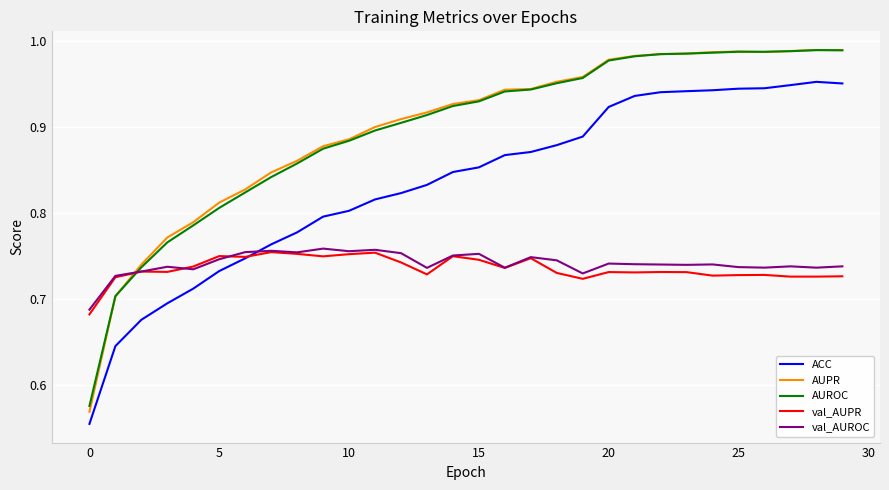

True or false: val_AUPR and ACC intersect in this chart.

True